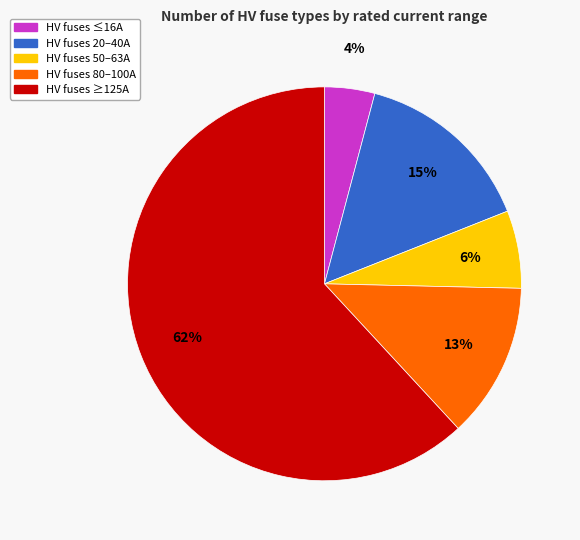

To the nearest percent, what is the average slice percentage?

20%